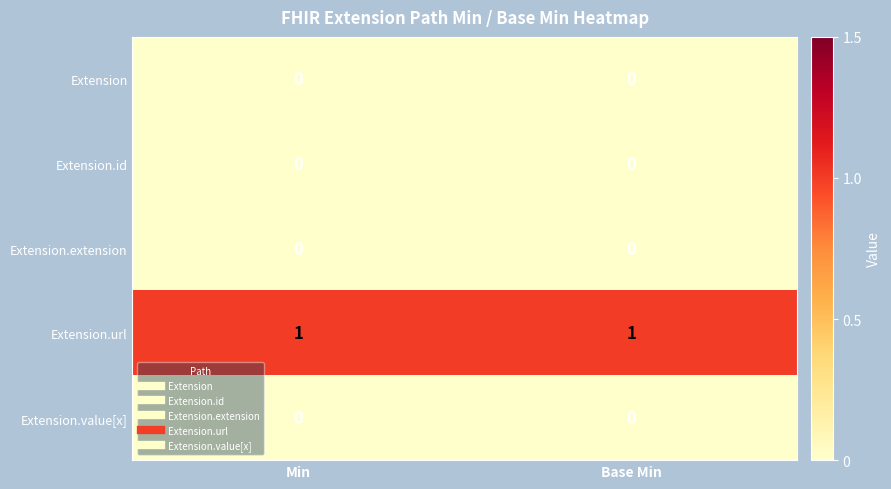

Which series has the largest total across all categories?

Extension.url